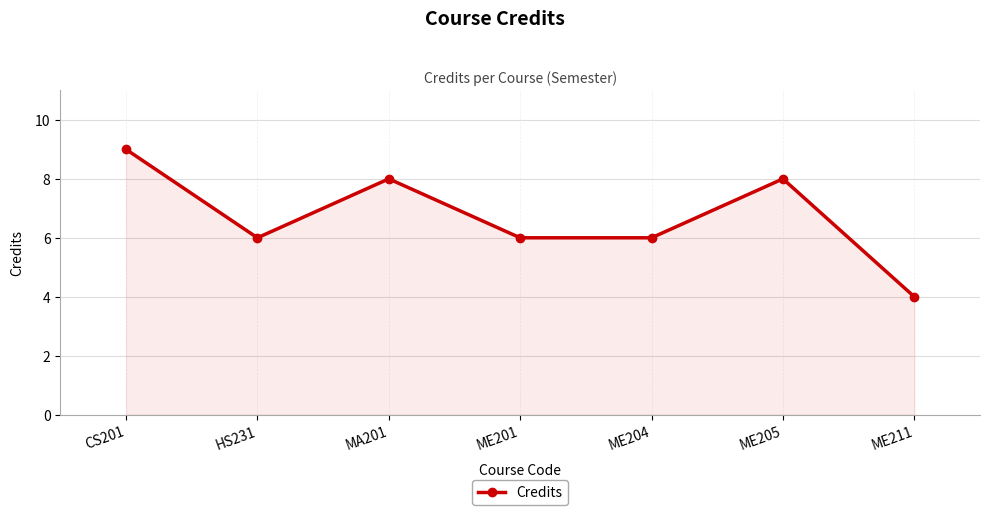

What is the approximate value at CS201?

9